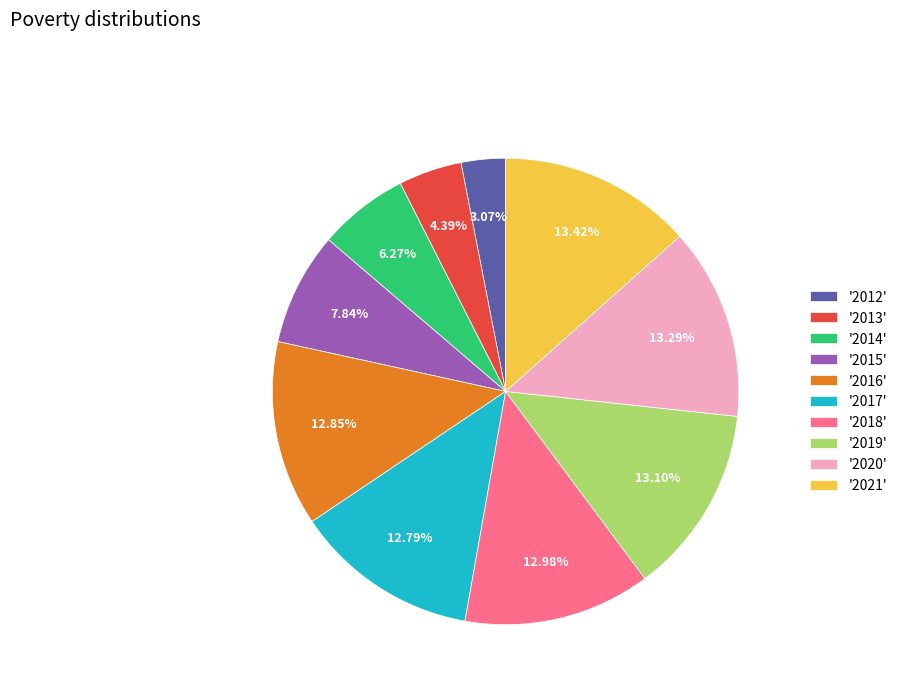

Count the number of slices in the pie.

10